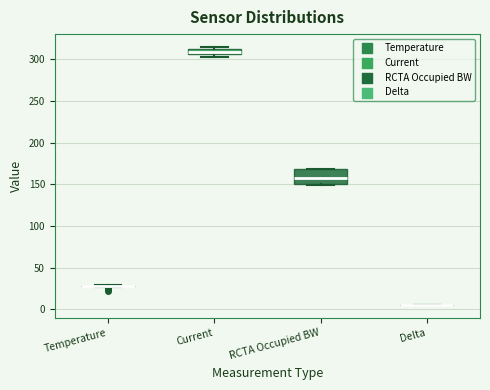

Where is the upper edge of the box for Current on the y-axis? The values are not printed on the chart, so give them approximately, as read against the axis.

310